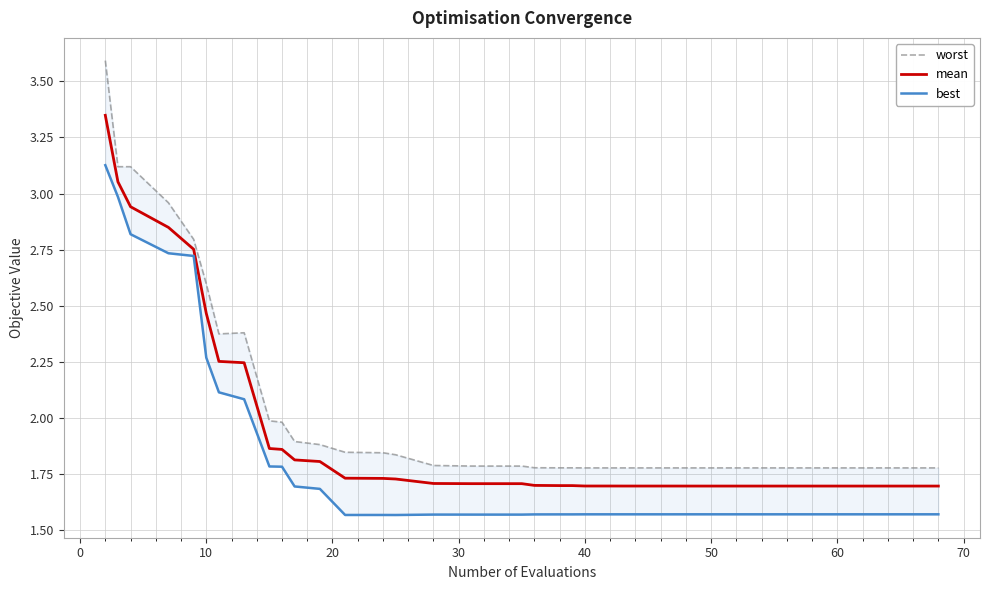

Rank the series by their maximum value, from lowest to highest.

best, mean, worst